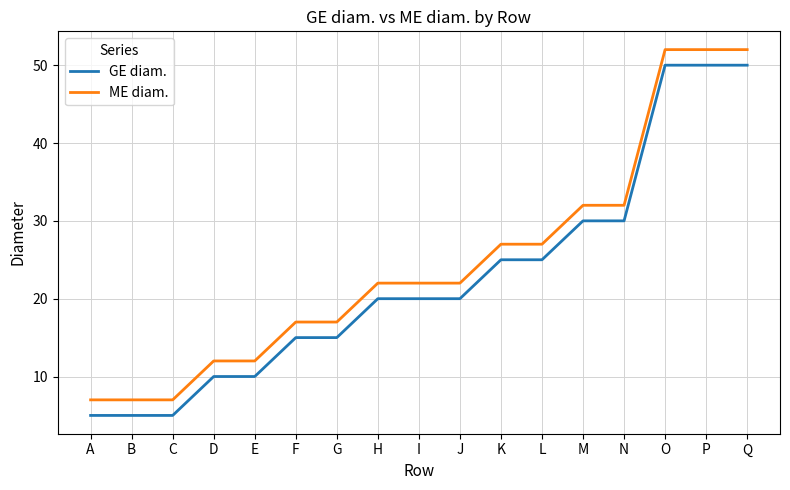

The value of ME diam. at N is 32. True or false?

True